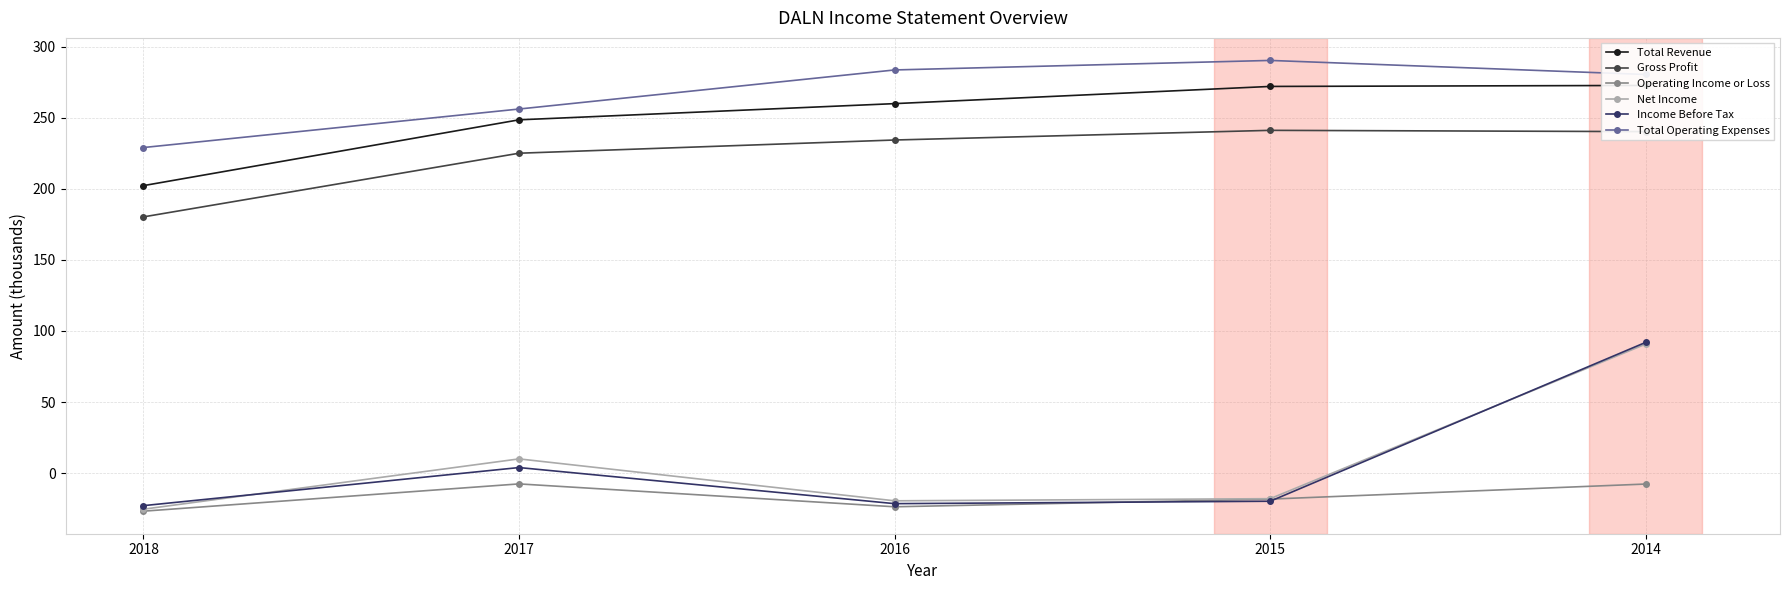

What is the difference between the maximum and minimum values in the Operating Income or Loss series?

19.2